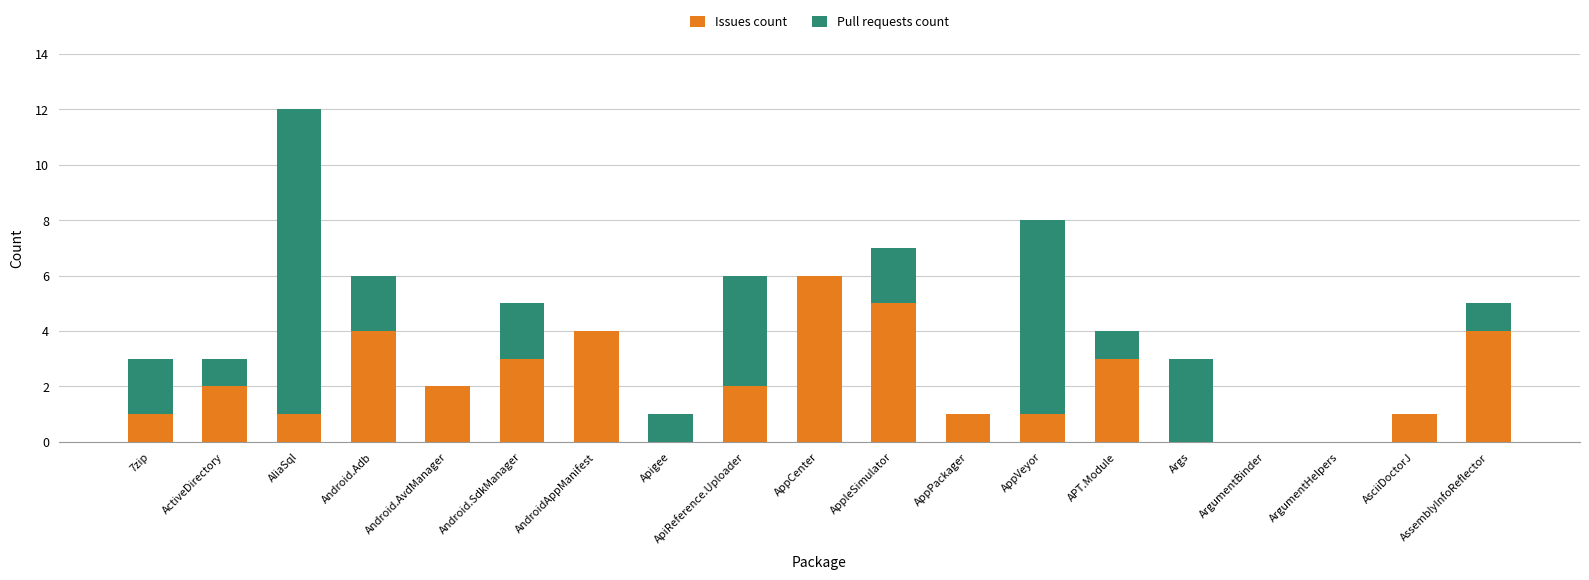

The value of Issues count at Android.AvdManager is 2. True or false?

True